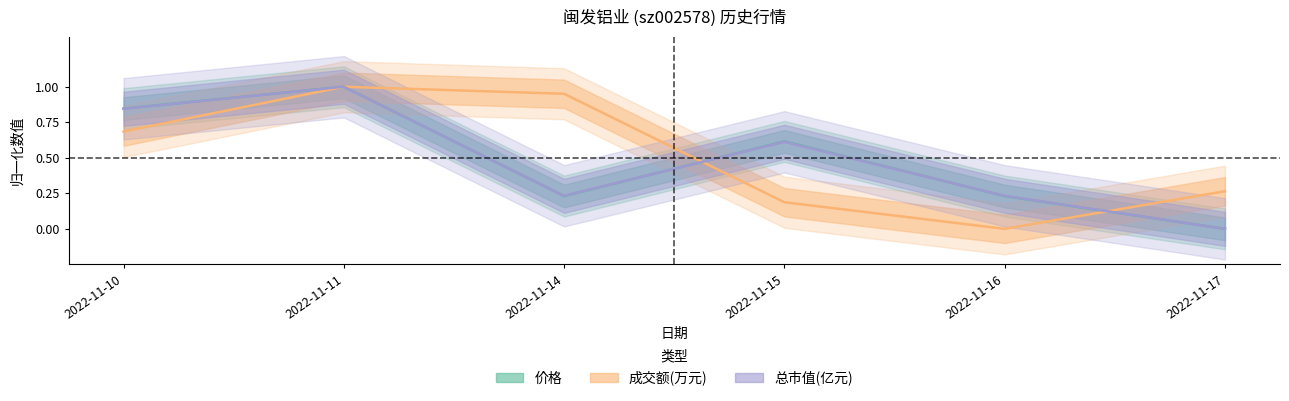

At which label is 价格 closest to 0?

2022-11-17